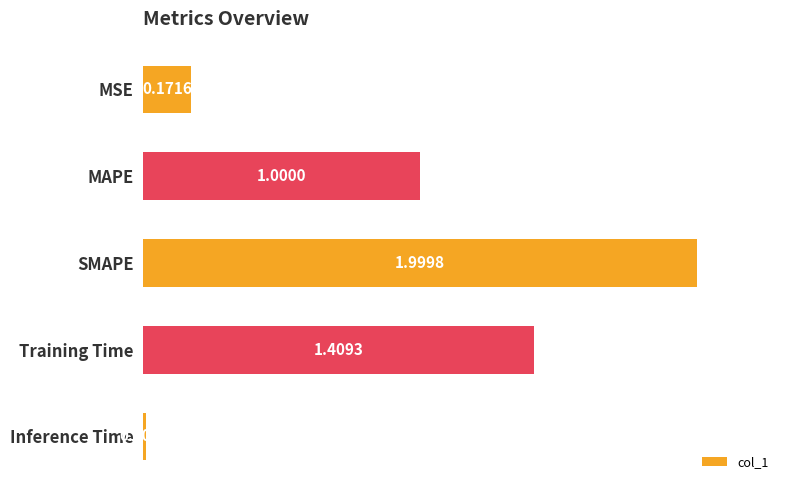

What is the sum of all values?

4.6